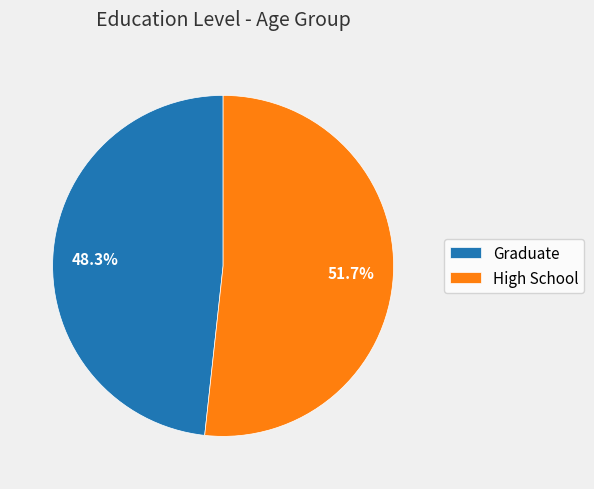

Which category has the biggest portion of the pie?

High School